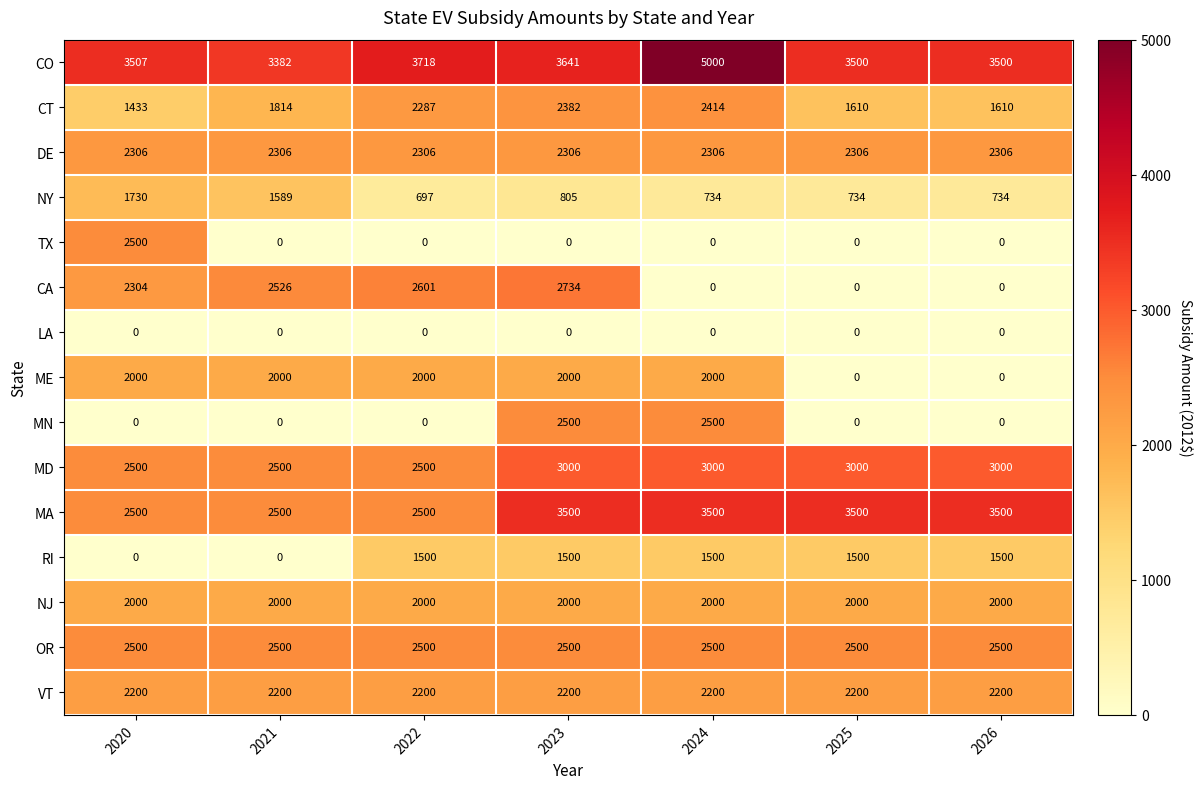

What is the approximate value of CT at 2023, to the nearest 10?

2380